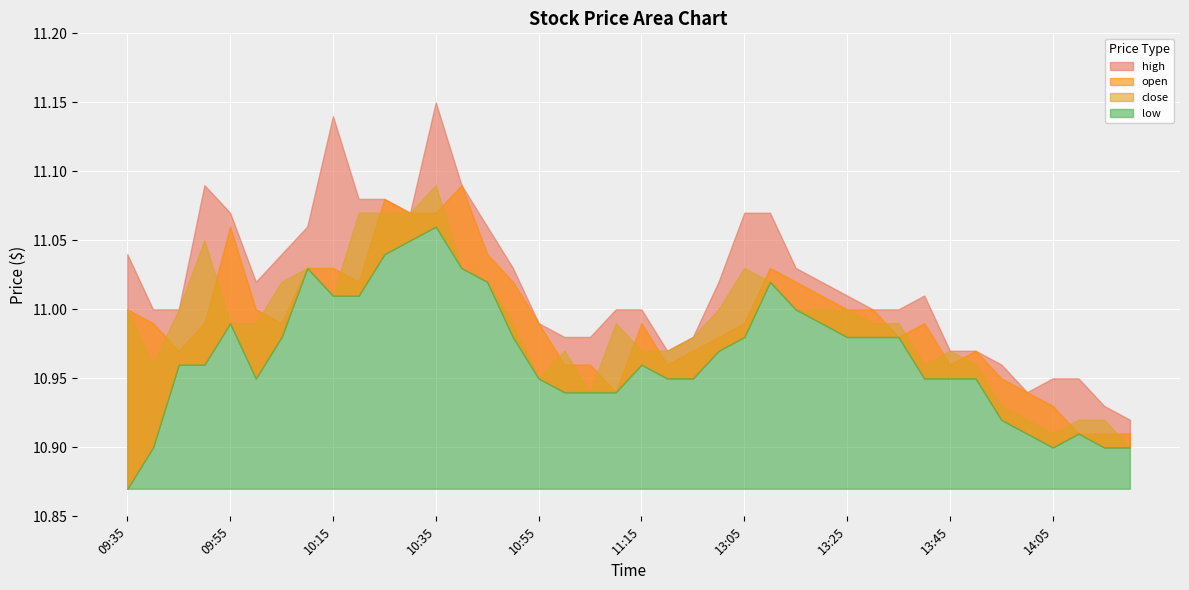

Is the value of open at 10:40 greater than the value of low at 10:45?

Yes